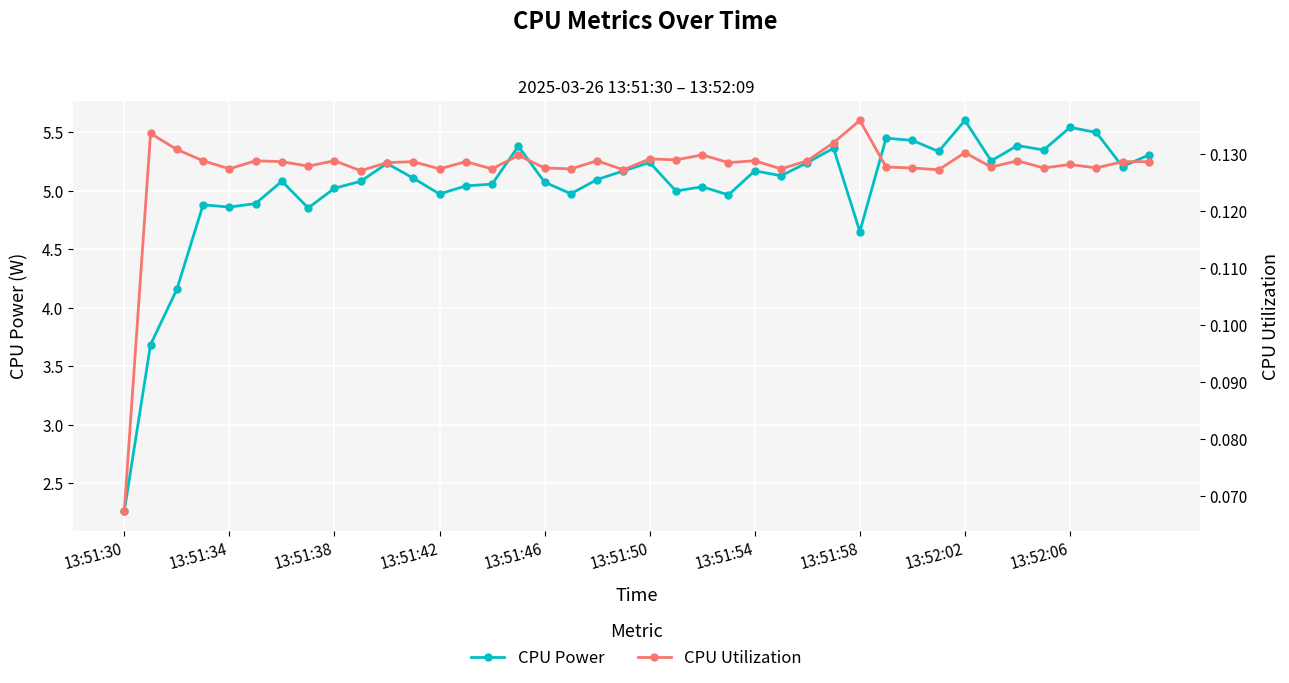

At how many categories does at least one series exceed 0?

40